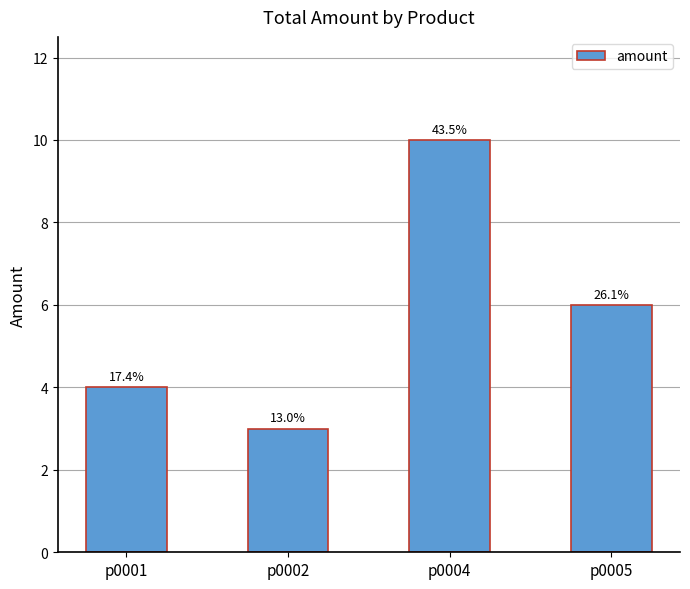

How many bars are there in total?

4